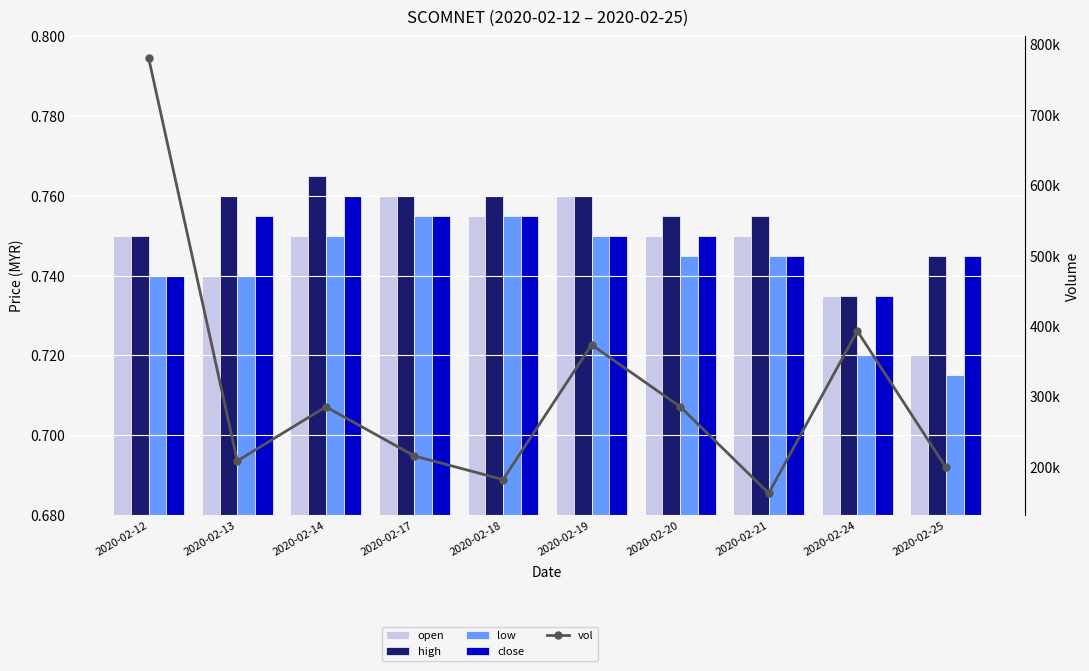

Rank the series at 2020-02-21 from lowest to highest value.

low, close, open, high, vol